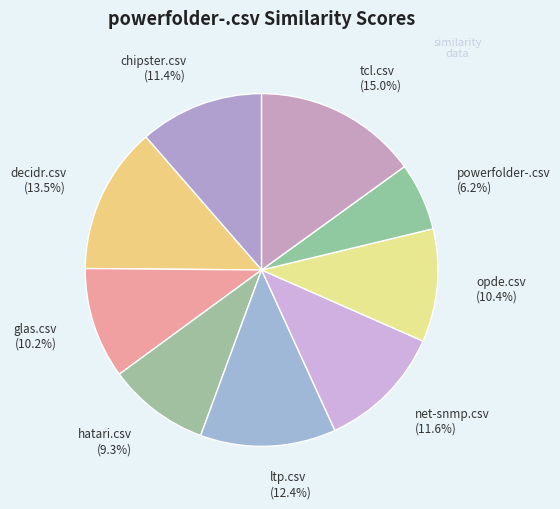

Does any single category account for the majority?

No